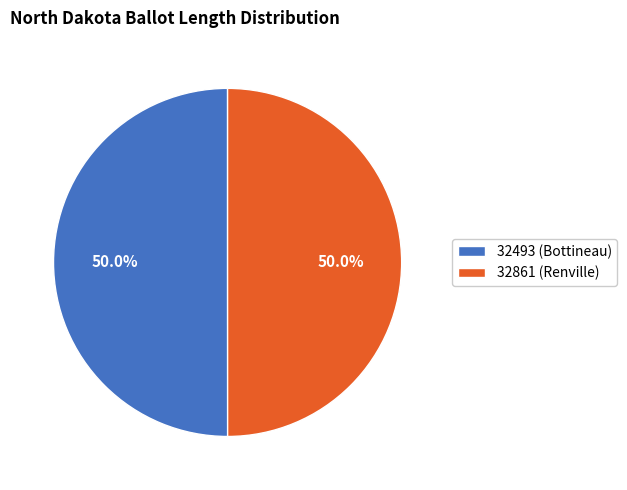

What percentage is NOT represented by 32861 (Renville)?

50.0%